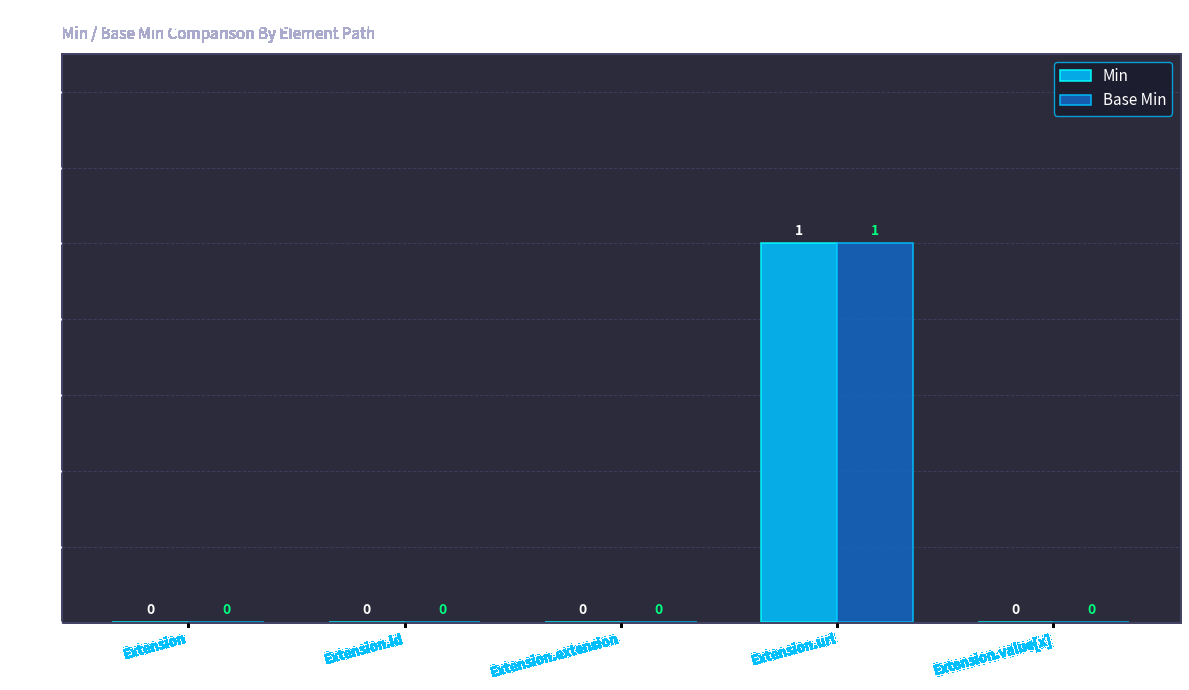

At which category does the chart reach its peak across all series?

Extension.url